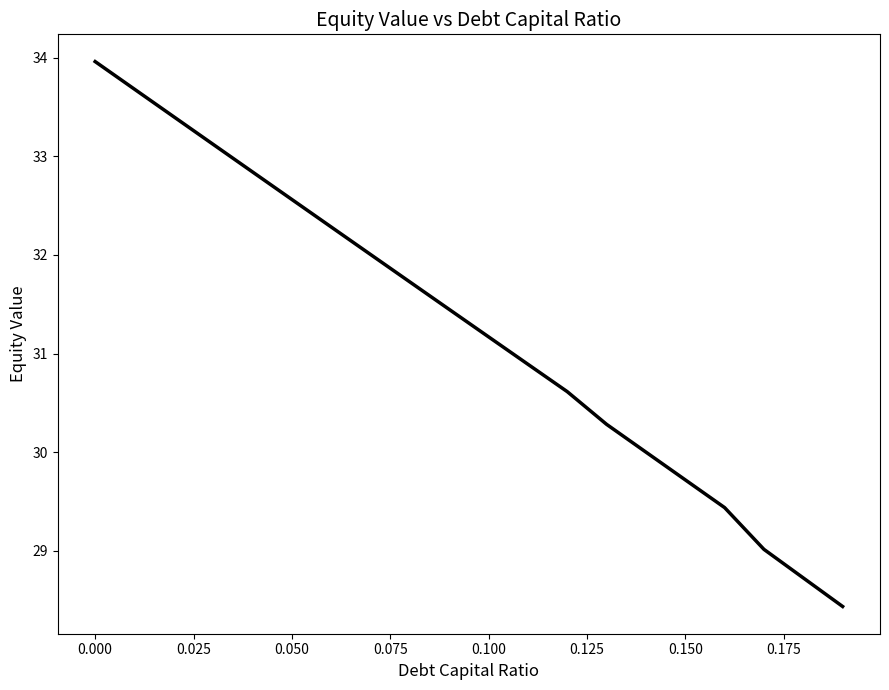

What is the sum of all values?

625.3